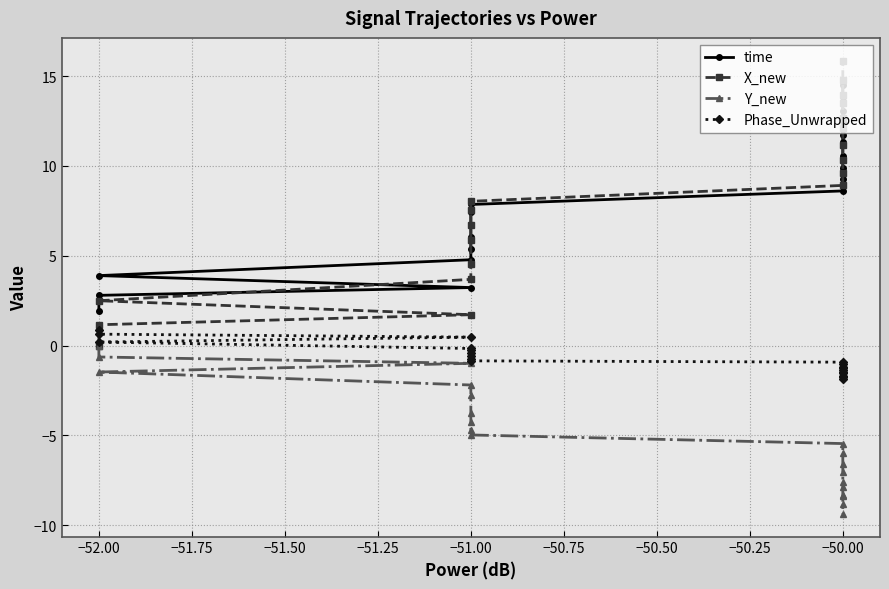

At how many categories does at least one series exceed -7?

20